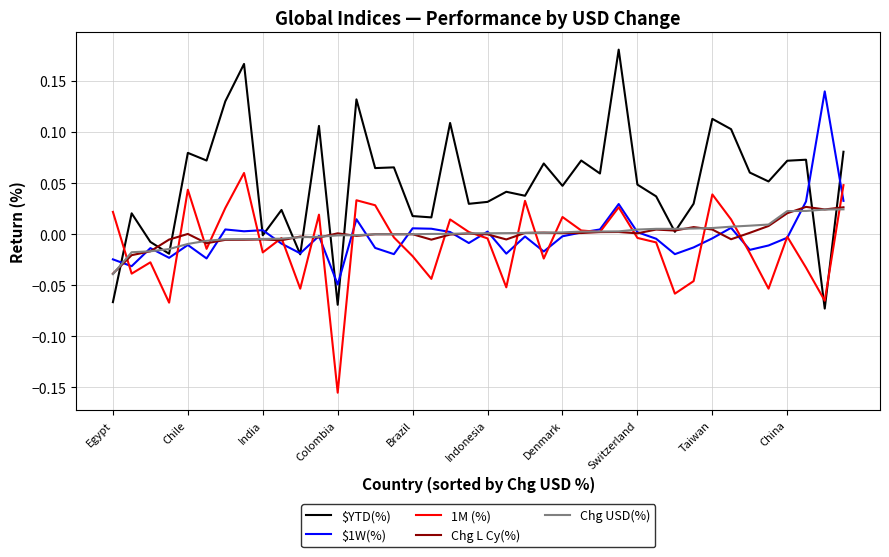

Which series has the largest range (max minus min)?

$YTD(%)